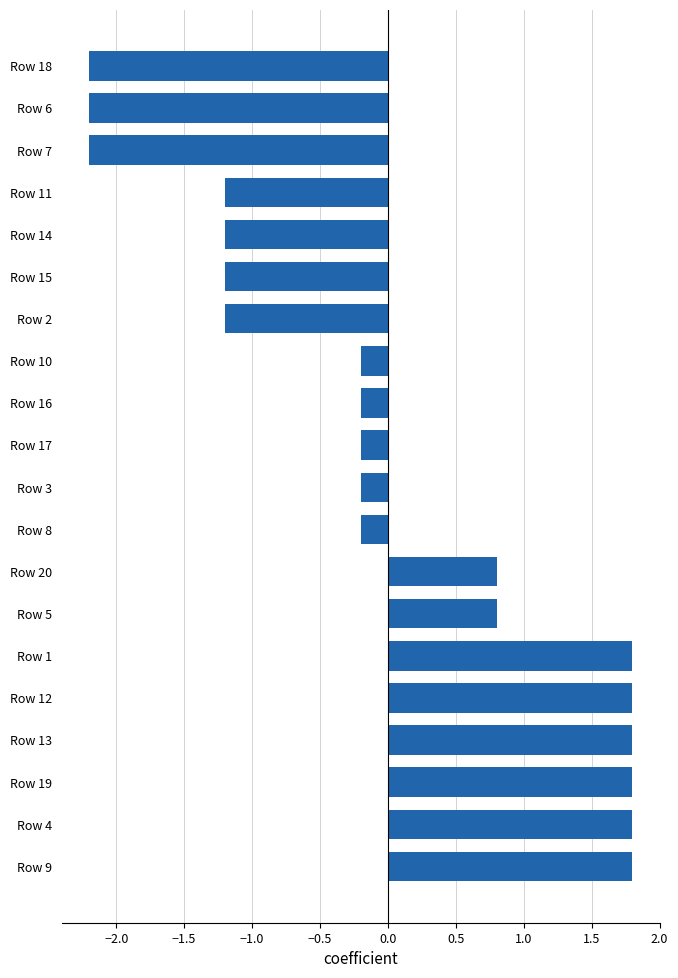

What is the difference between the values at Row 6 and Row 4?

4.0